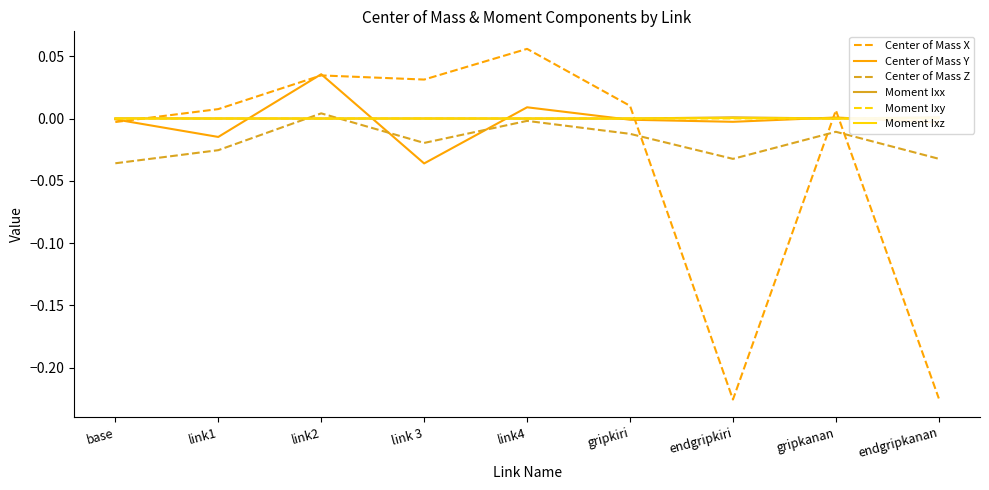

Where does the Center of Mass X series first go above 0?

link1